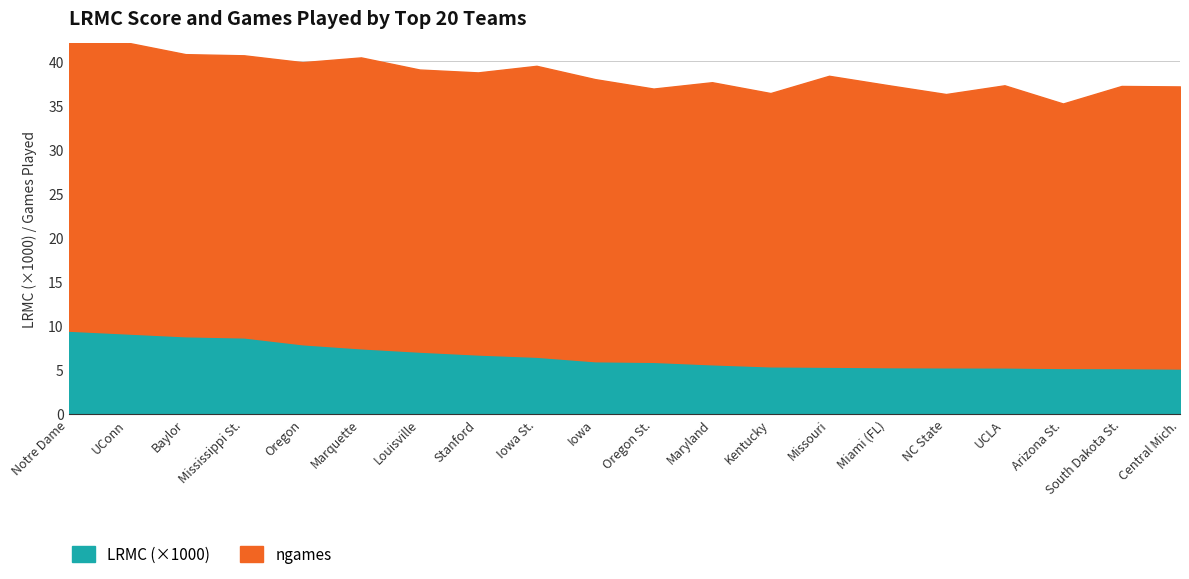

True or false: ngames has more than 2 interior local peaks.

True